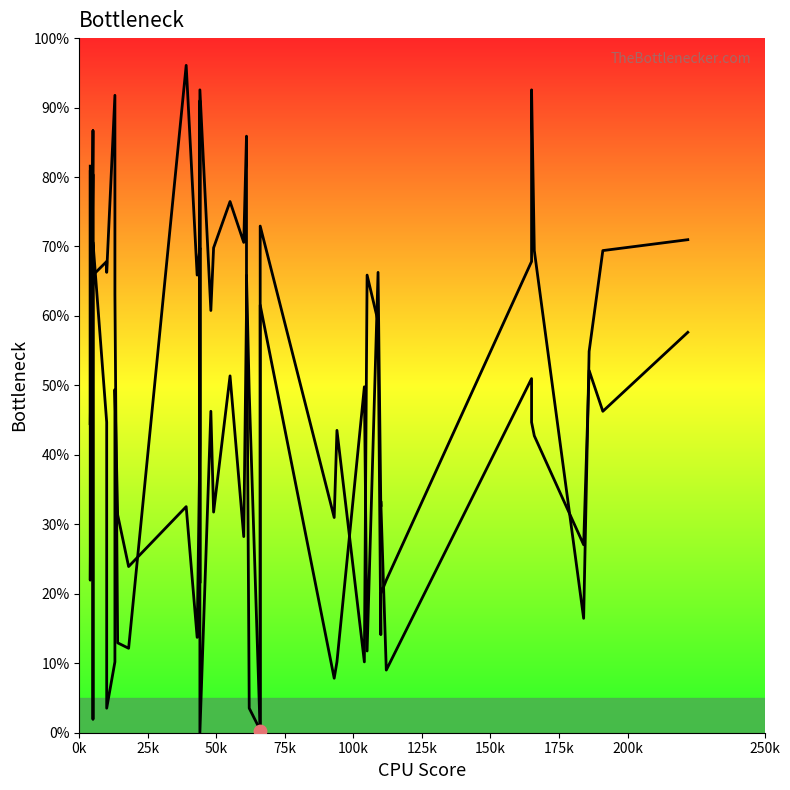

Is the value of Band1 at 25 greater than the value of Band2 at 25k?

No